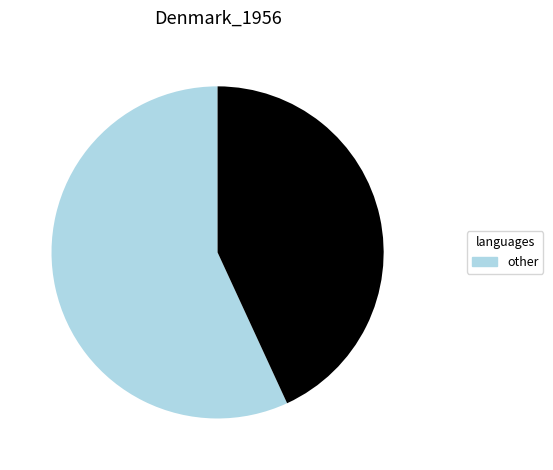

Is there a majority slice in this chart?

Yes